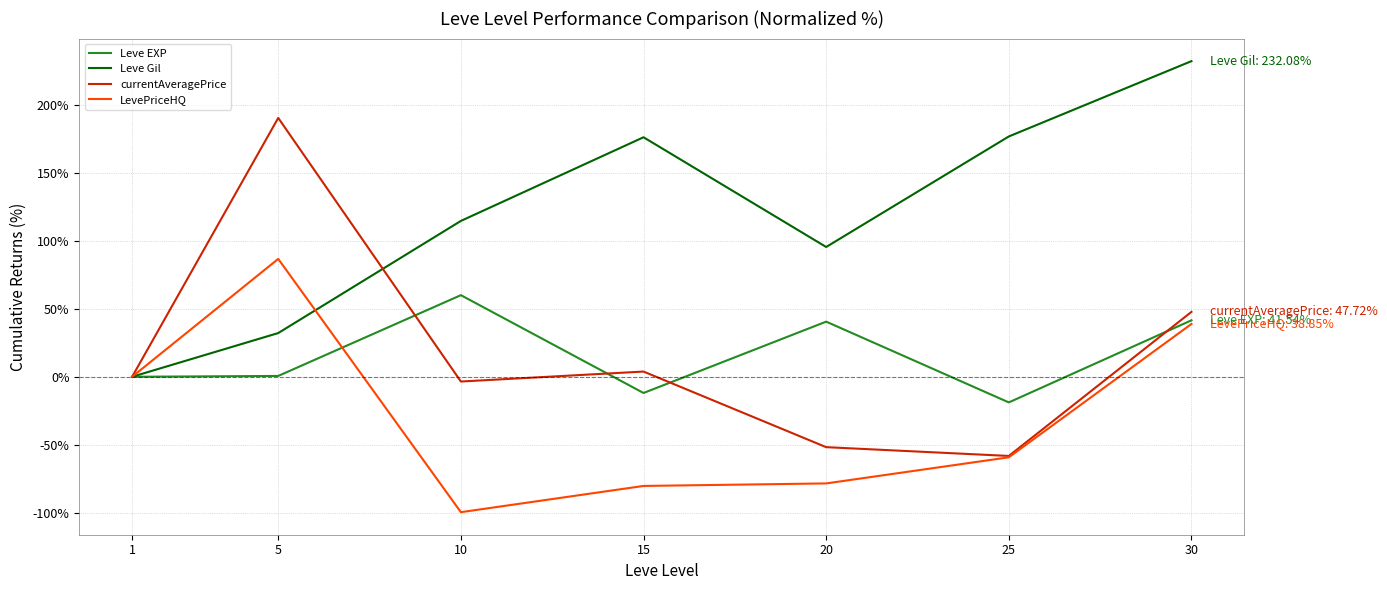

Is the value of Leve EXP at 25 greater than the value of Leve Gil at 30?

No